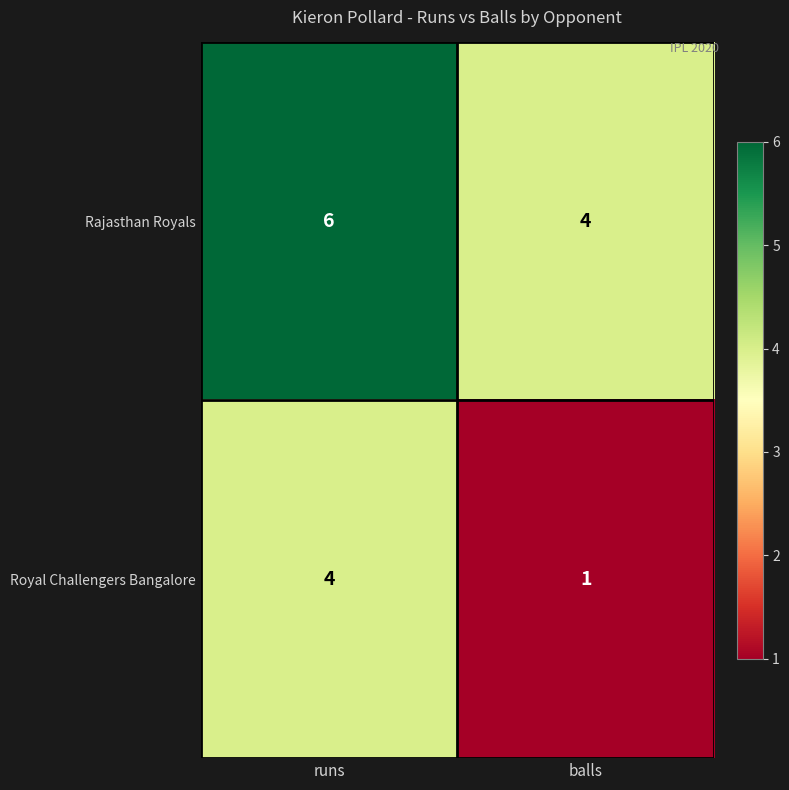

Count the number of data series in this chart.

2